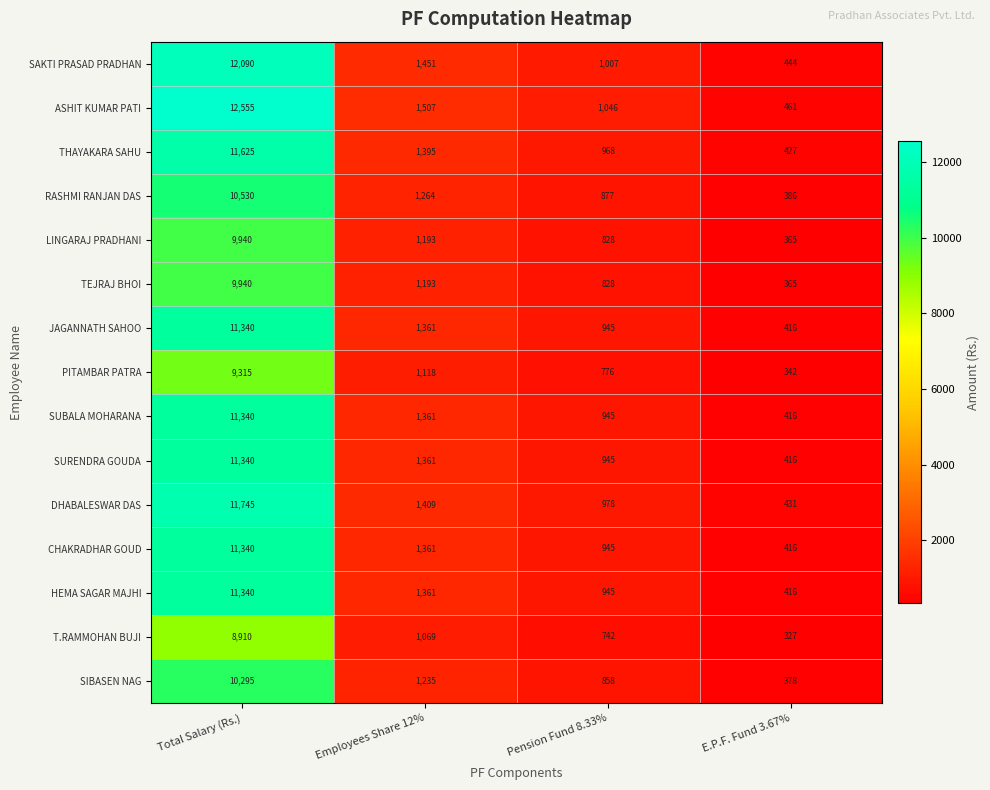

What is the minimum value for DHABALESWAR DAS?

431